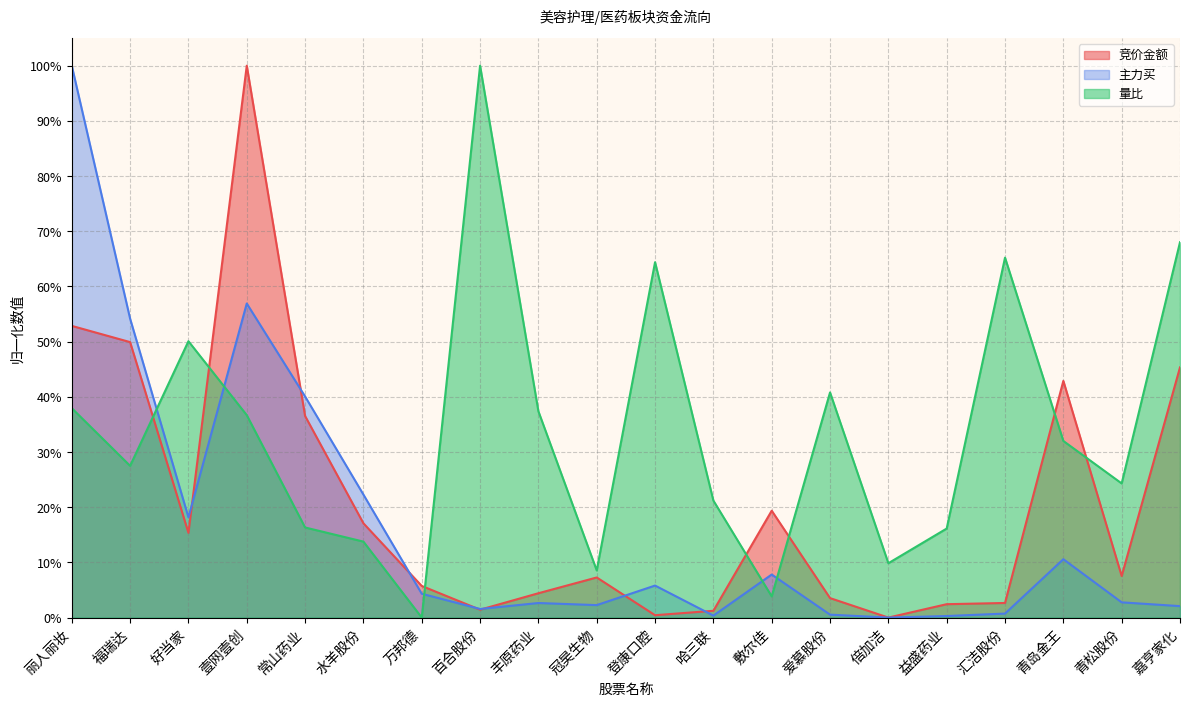

What are all the series names shown in the legend?

竞价金额, 主力买, 量比